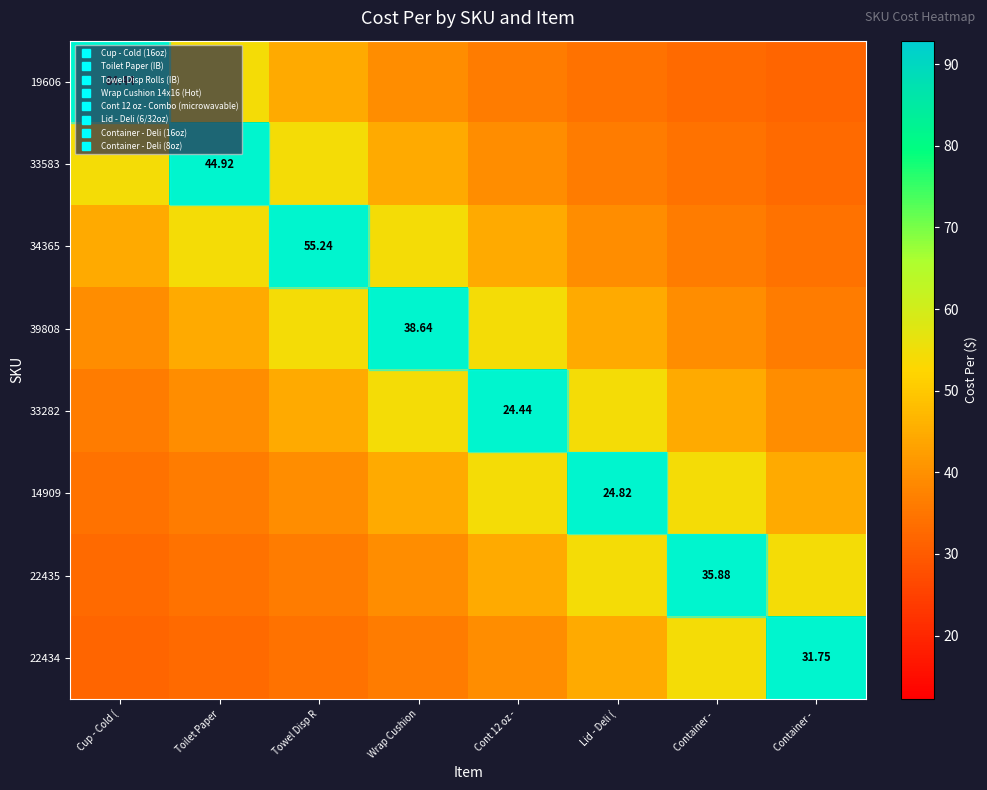

What is the difference between the highest and lowest values at Wrap Cushion?

48.0